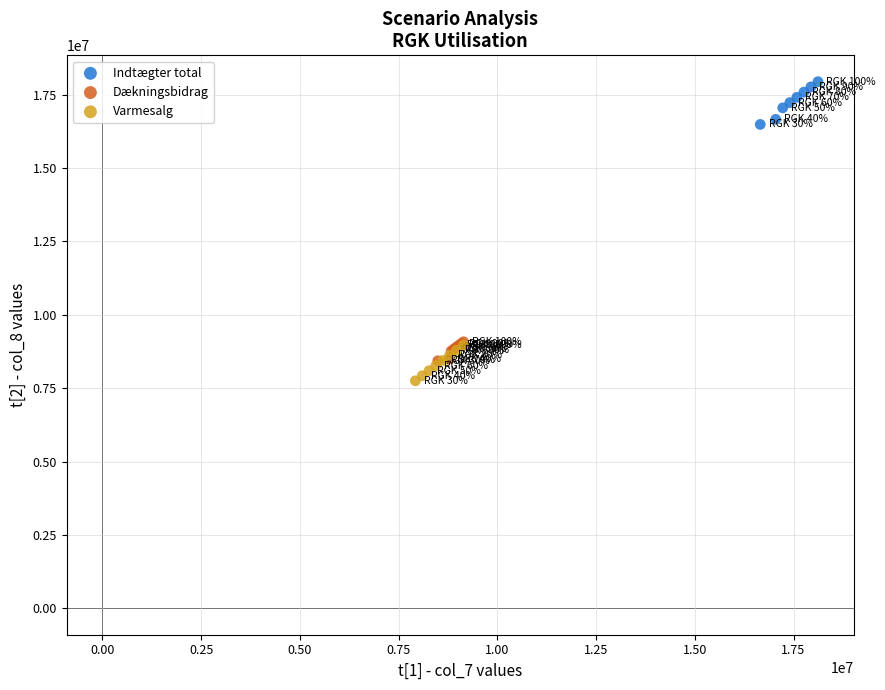

Which series reaches the maximum Y coordinate?

Indtægter total